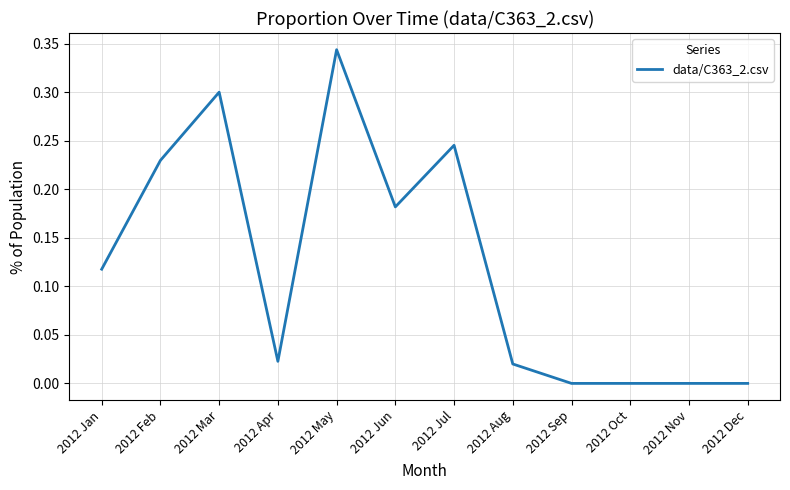

Count the number of categories in the chart.

12